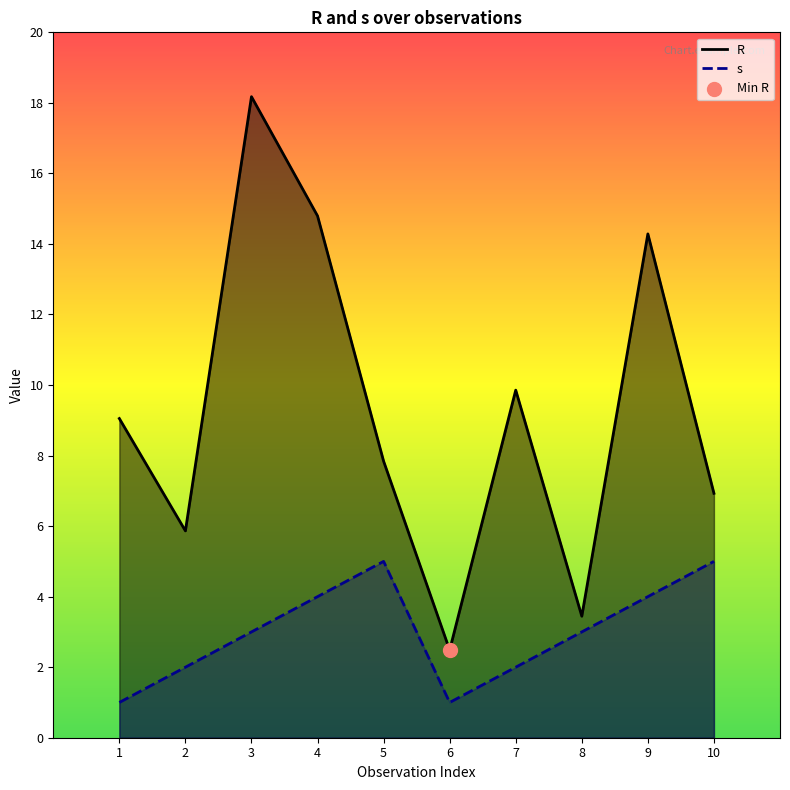

Is the value of R at 7 greater than the value of s at 6?

Yes